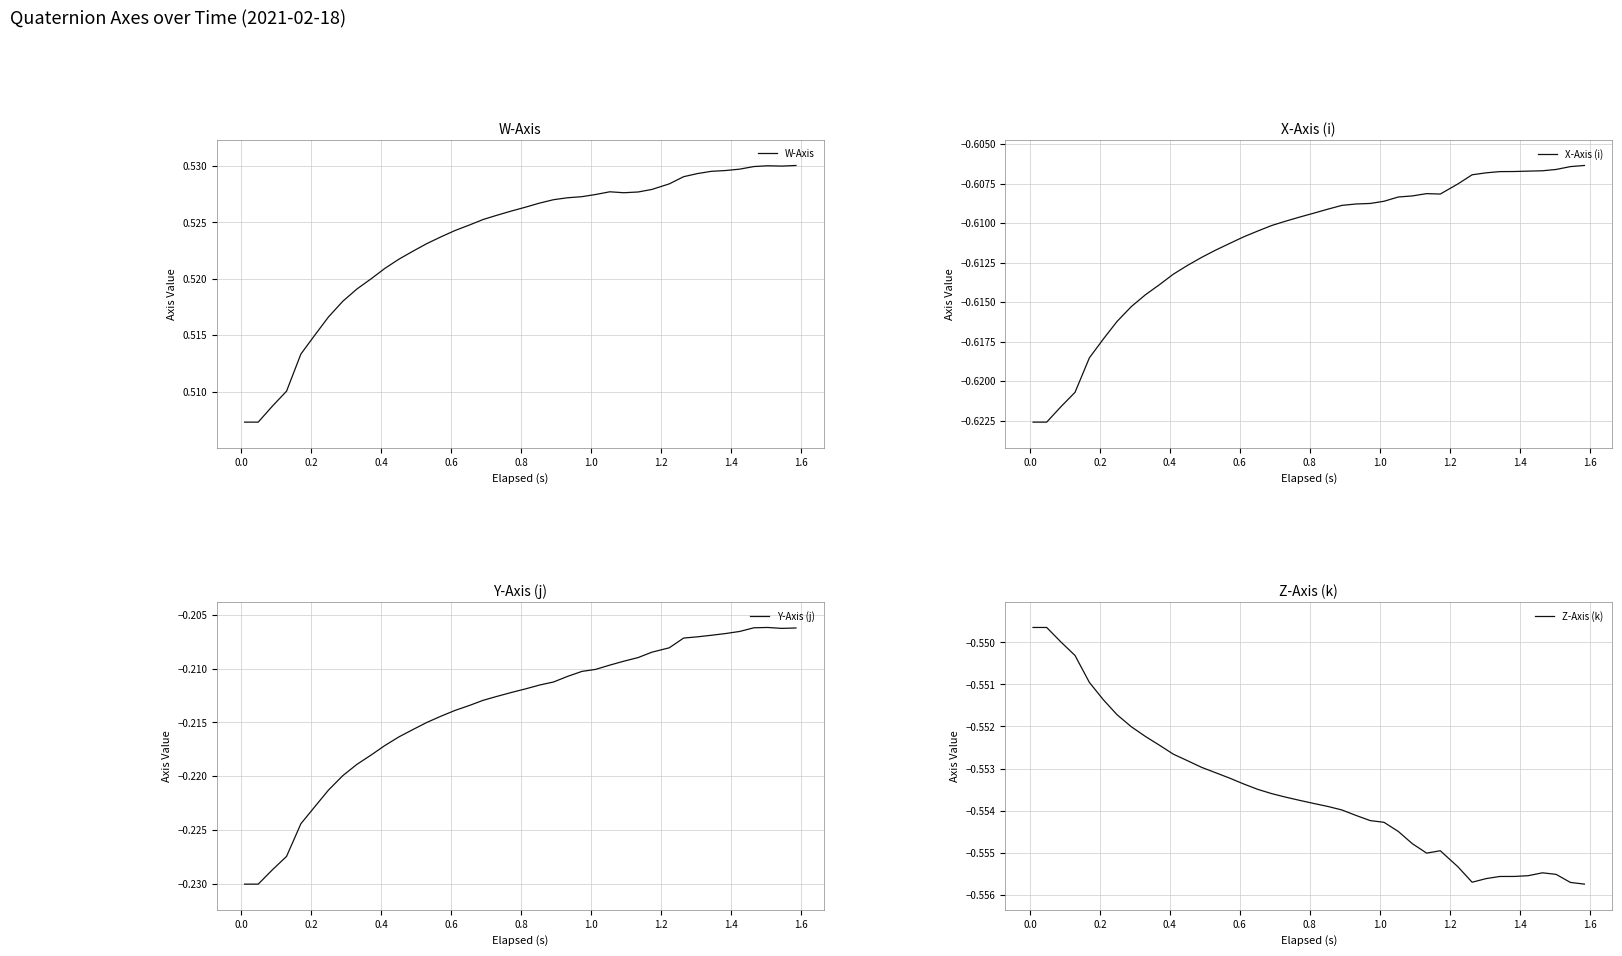

The value of X-Axis (i) at 0.6 is -0.8. True or false?

False